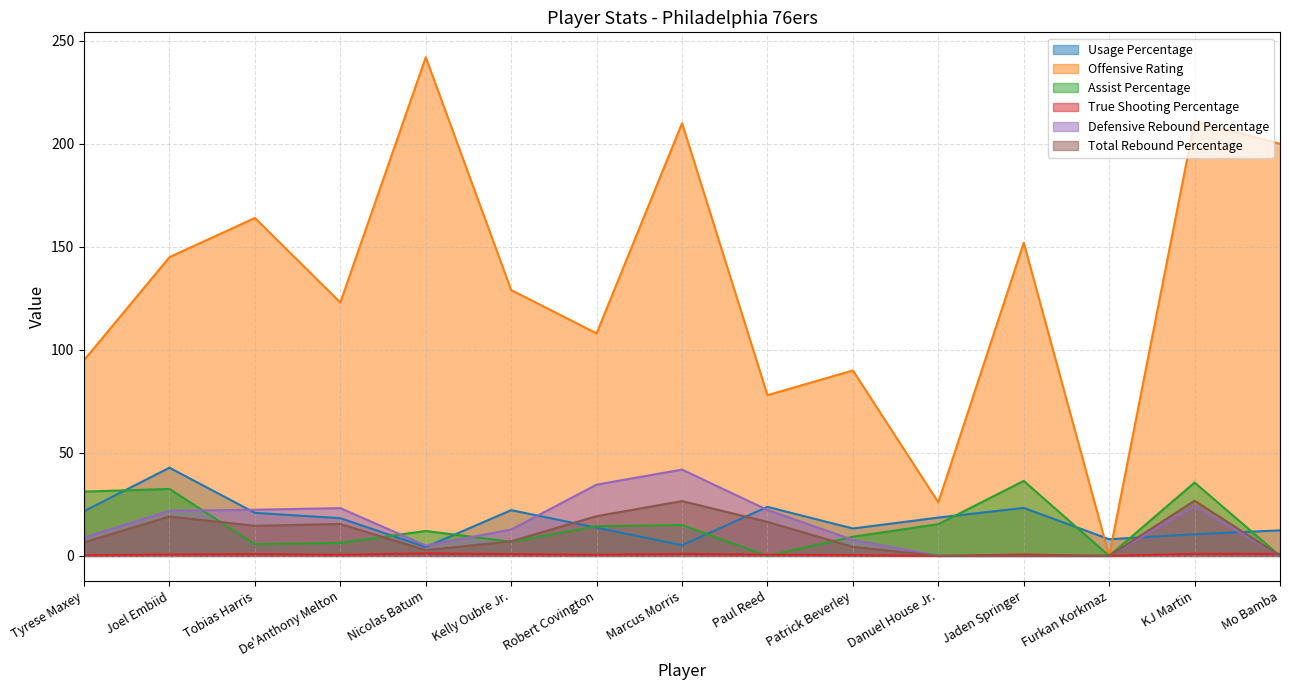

What is the label of the 3rd point from the right?

Furkan Korkmaz